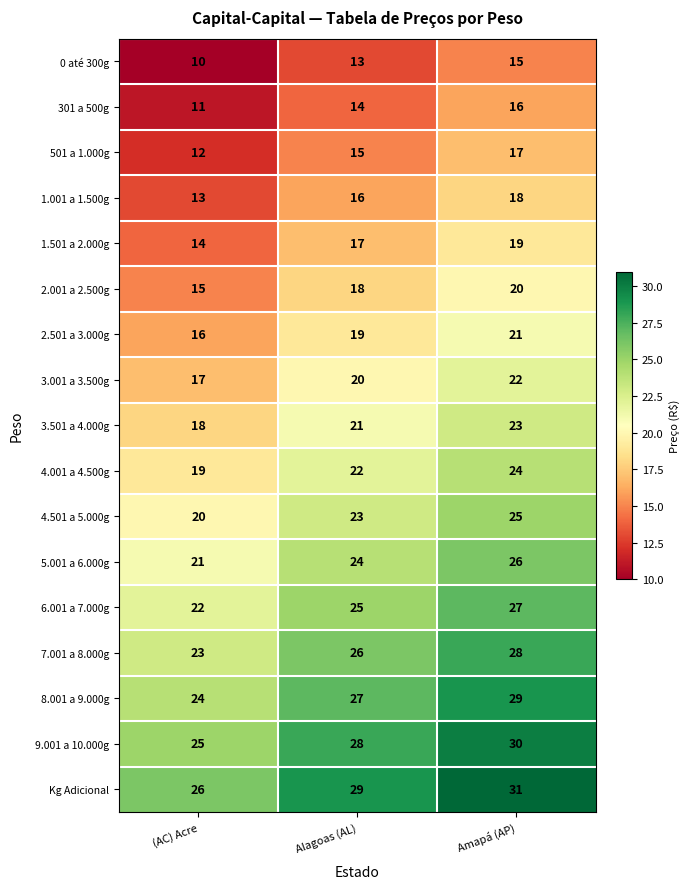

What is the total value across all series at Amapá (AP)?

391